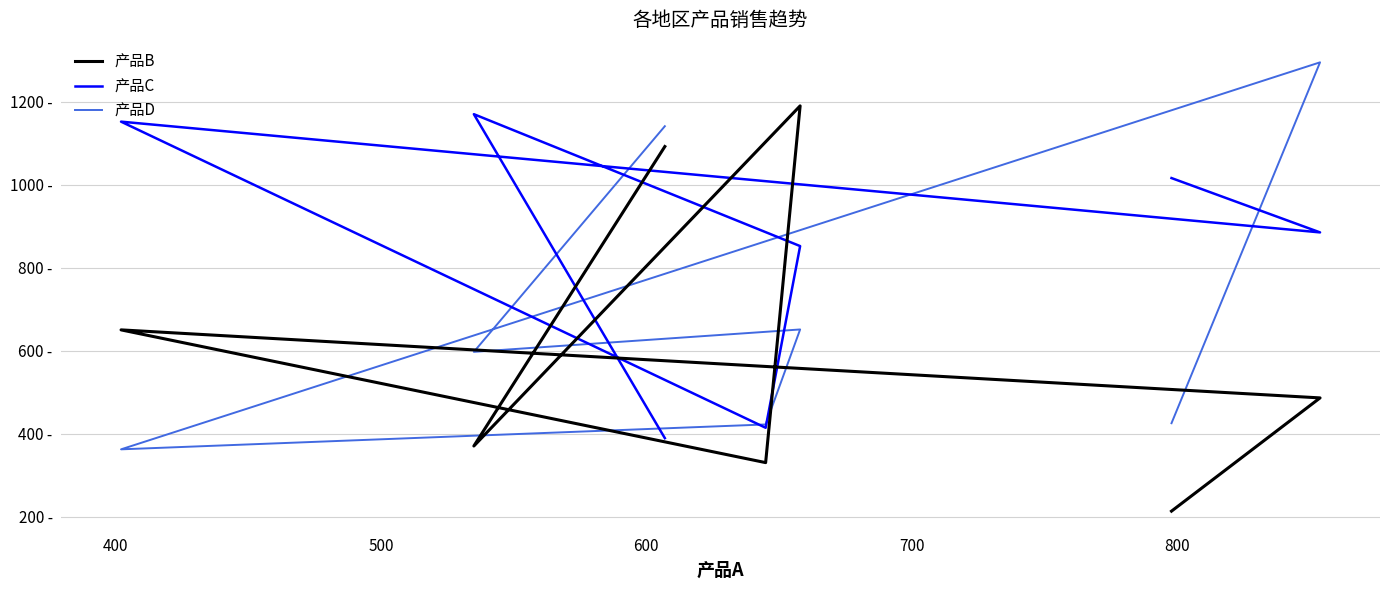

Does the chart have visible grid lines?

Yes